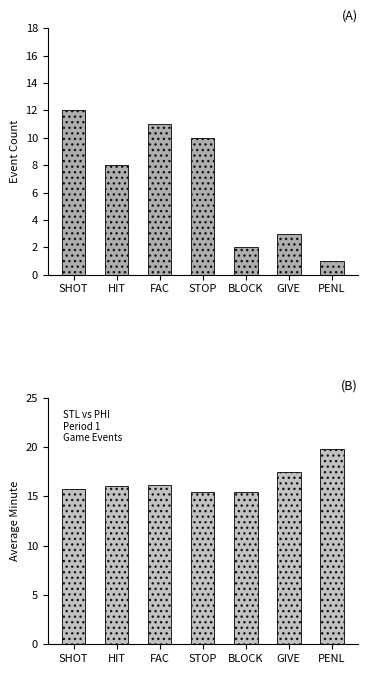

How many groups of bars are there?

7